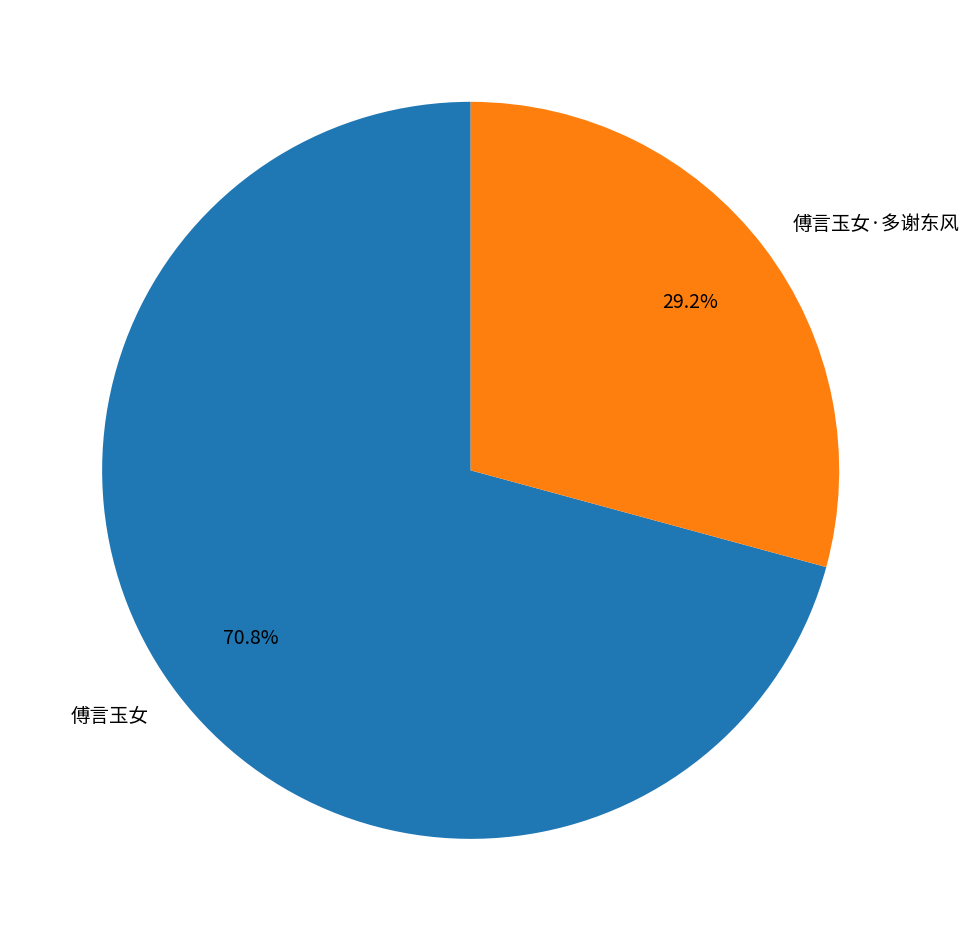

Rank the categories by value from lowest to highest.

傅言玉女·多谢东风, 傅言玉女